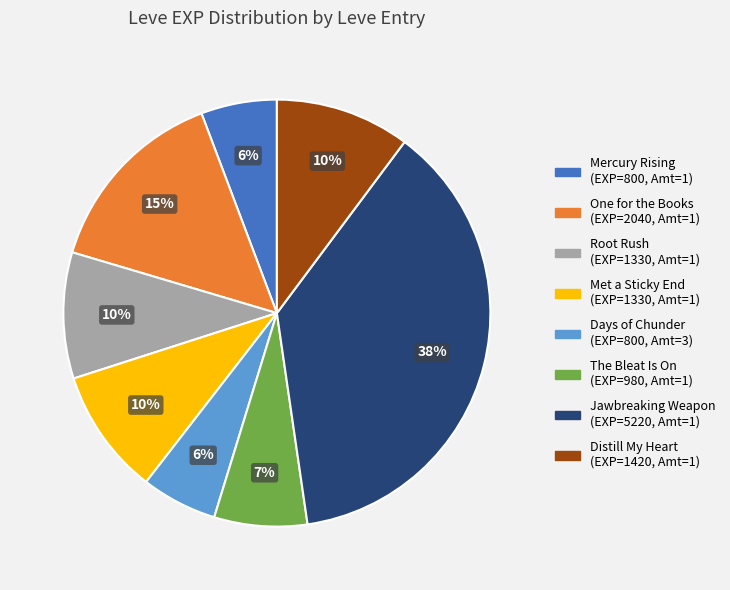

Is there any slice that represents more than half of the pie?

No